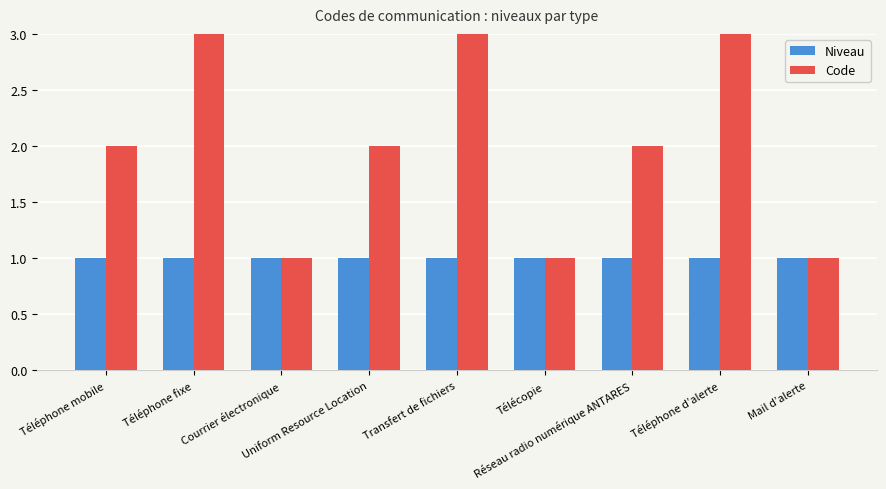

Which series has the largest total across all categories?

Code